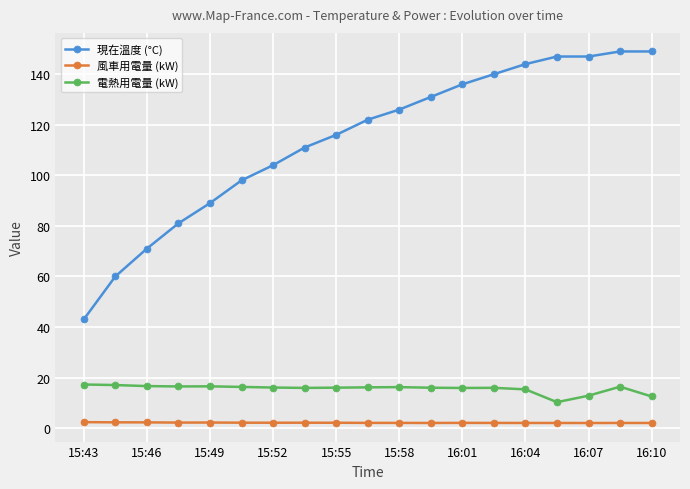

Rank the series by their maximum value, from lowest to highest.

風車用電量 (kW), 電熱用電量 (kW), 現在溫度 (°C)